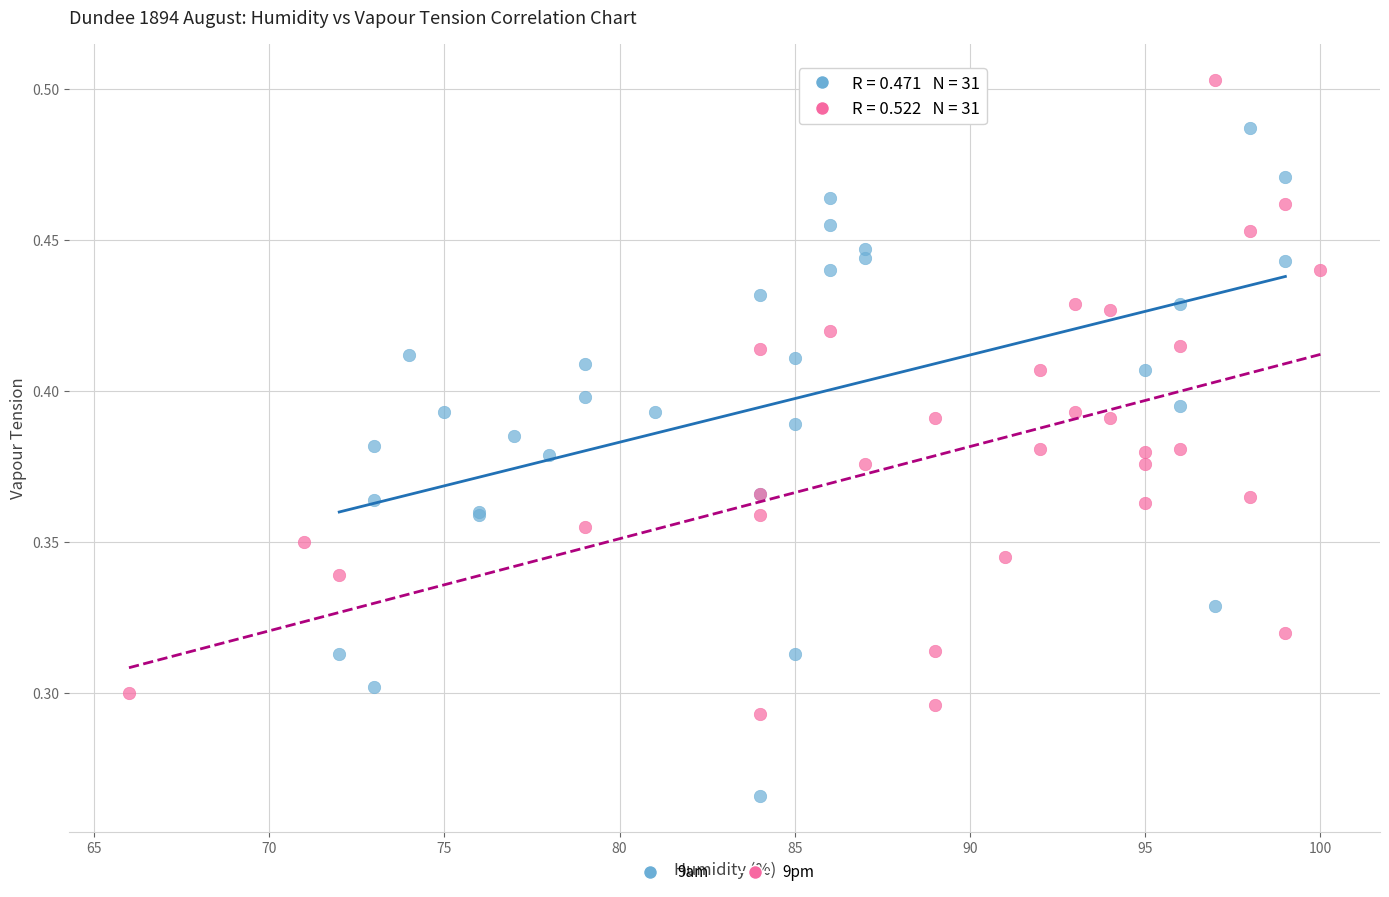

Which series has the widest spread of Y values?

9am